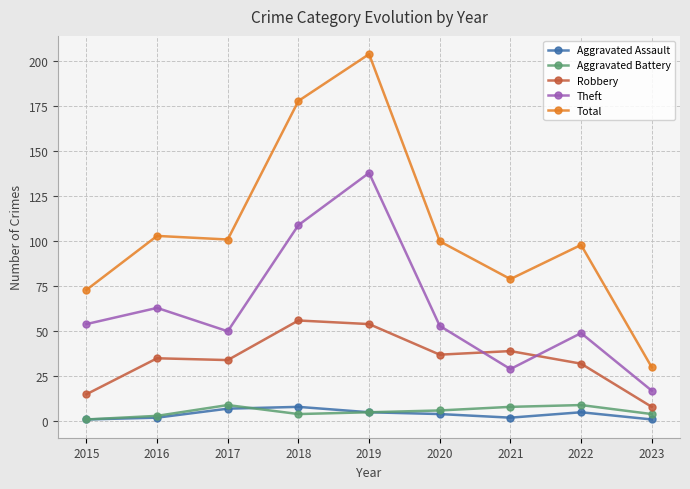

How many lines are shown in the chart?

5